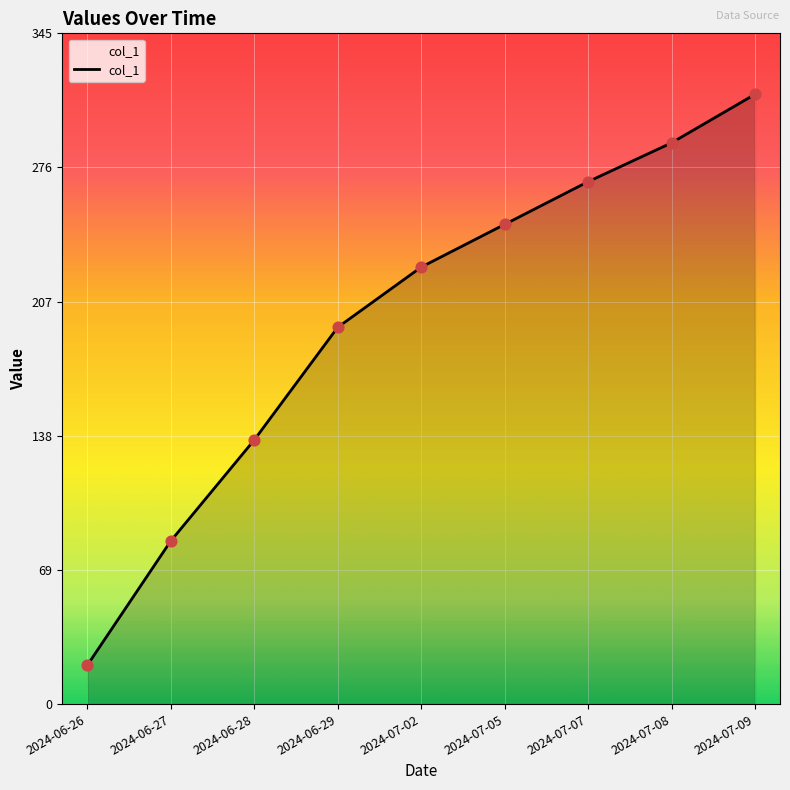

What is the change in value from 2024-07-05 to 2024-07-09?

+67